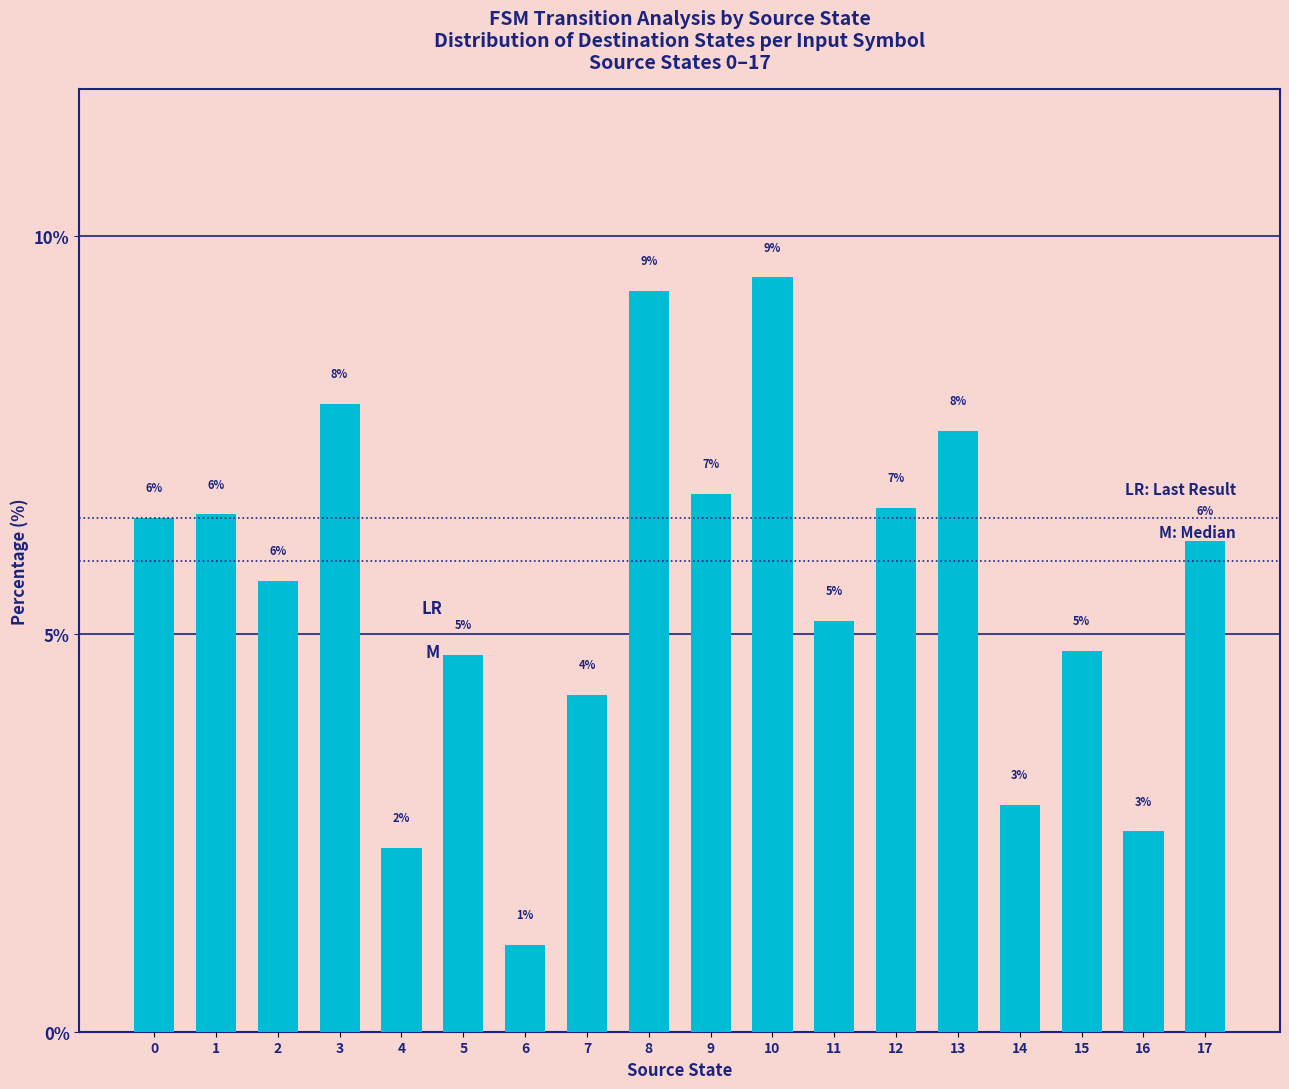

Does the chart contain stacked bars?

No